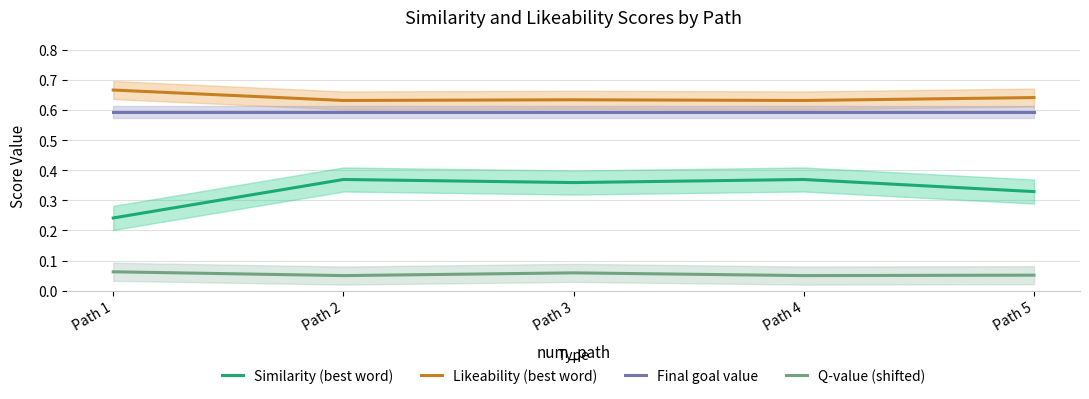

Reading left to right, extract all data points from this chart.

Similarity (best word): 0.2	0.4	0.4	0.4	0.3
Likeability (best word): 0.7	0.6	0.6	0.6	0.6
Final goal value: 0.6	0.6	0.6	0.6	0.6
Q-value (shifted): 0.1	0.1	0.1	0.1	0.1